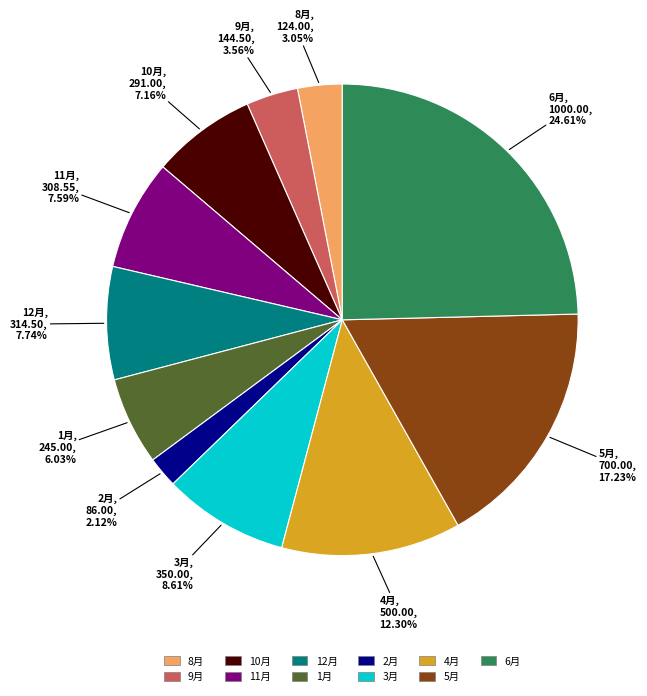

Which has a higher value, 12月 or 9月?

12月